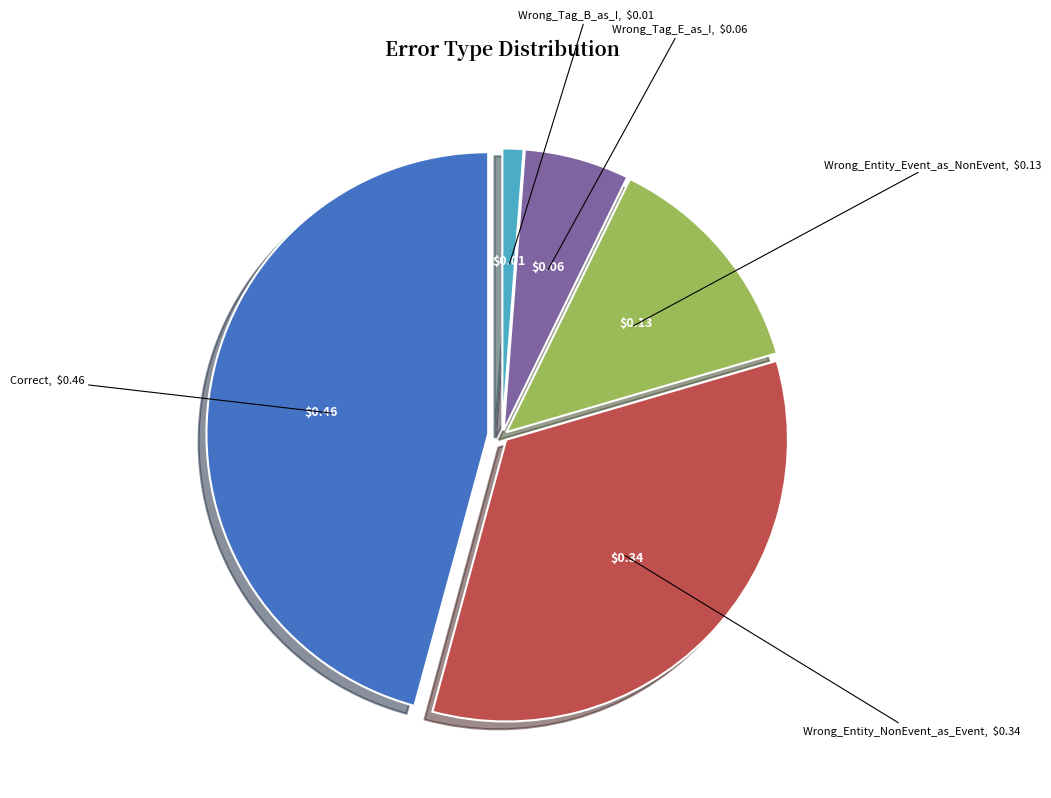

Combined, do Wrong_Entity_NonEvent_as_Event and Wrong_Tag_B_as_I account for over 50%?

No